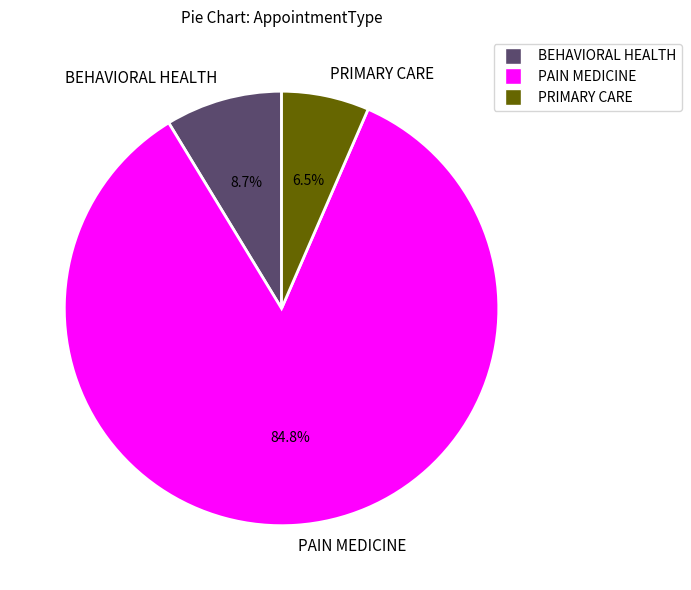

Approximately how many times larger is the value at PAIN MEDICINE compared to PRIMARY CARE?

13.0